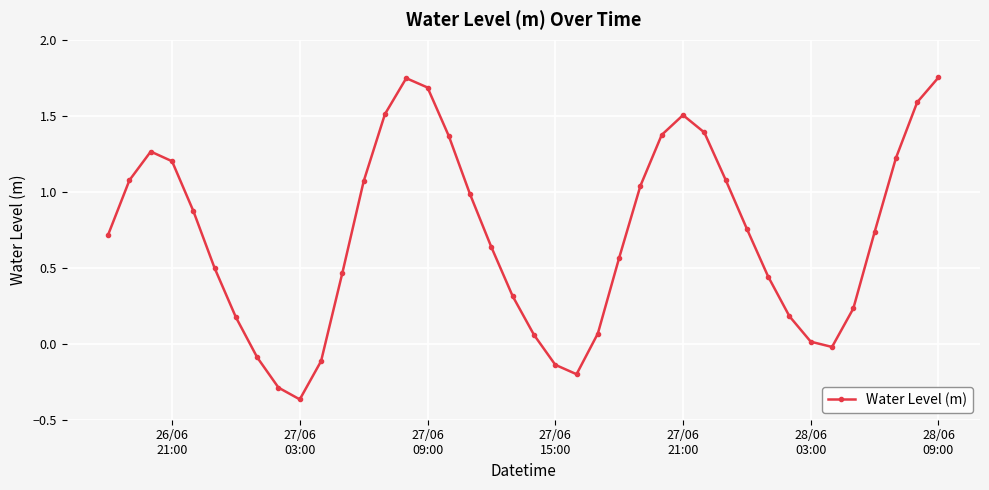

True or false: there are more than 2 points higher than both neighbors.

True